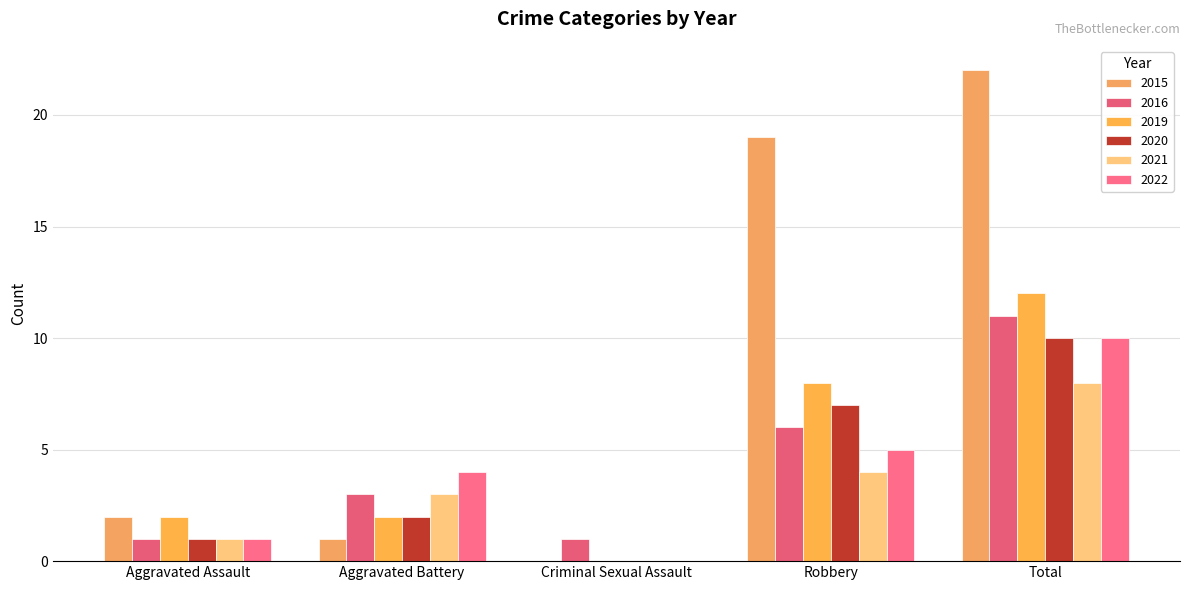

List the labels in order of 2019 value, largest first.

Total, Robbery, Aggravated Assault, Aggravated Battery, Criminal Sexual Assault